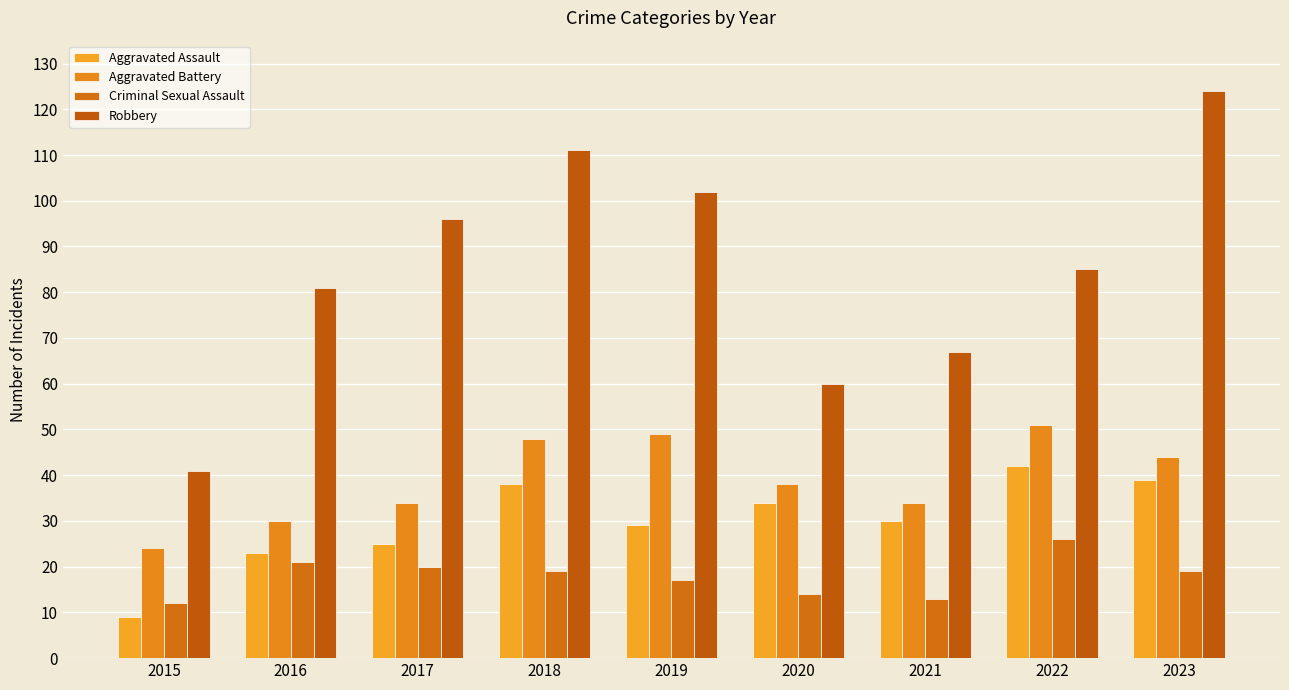

How many distinct data groups are displayed?

4